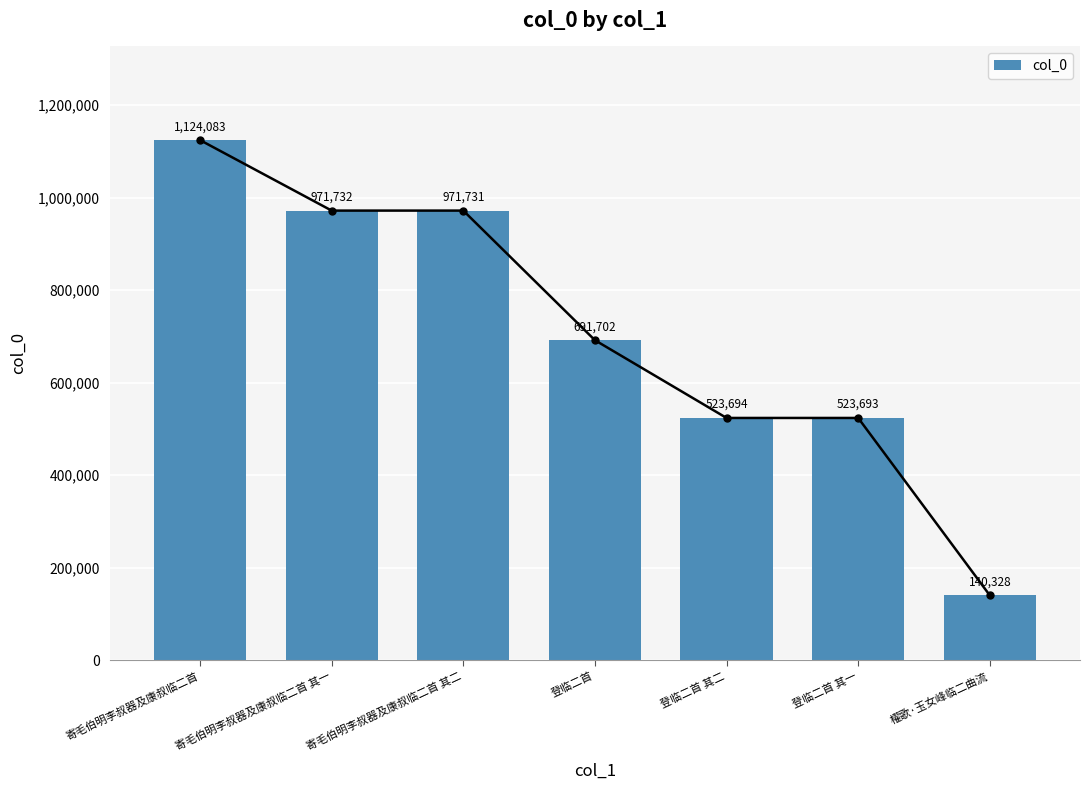

What is the average value?

706709